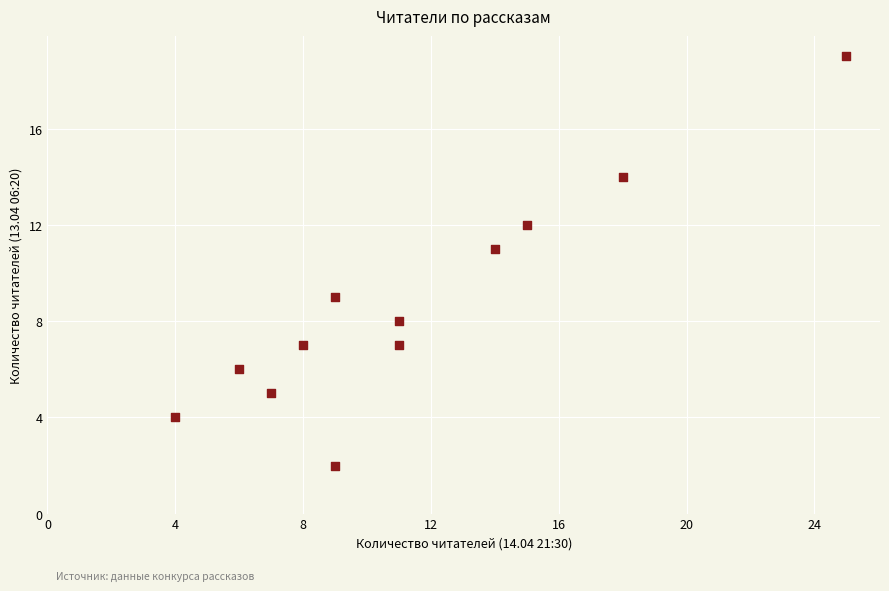

What is the range of Y values (max minus min)?

17